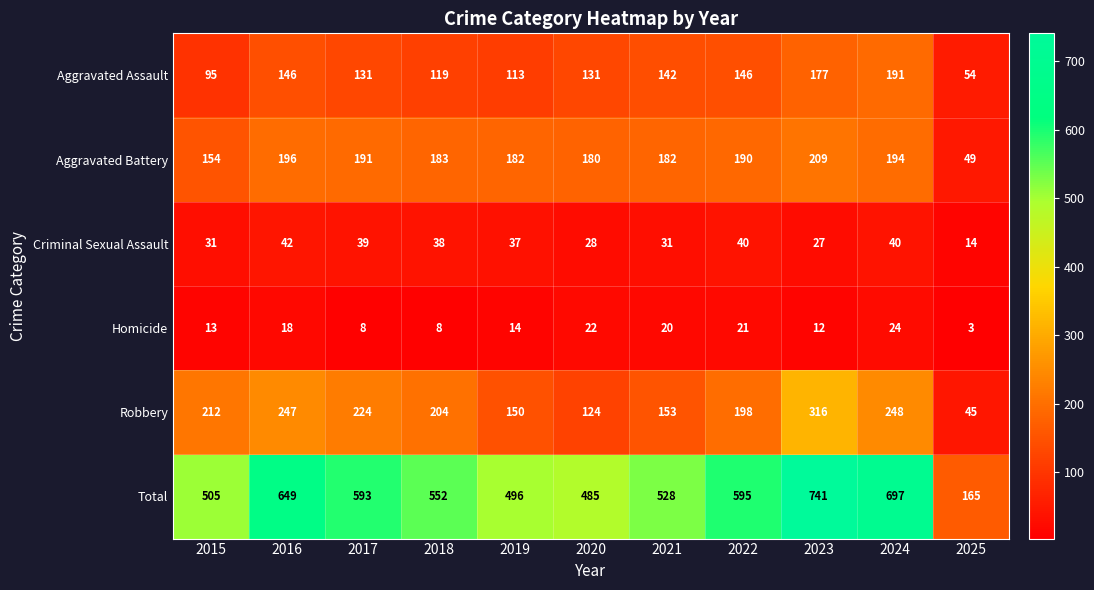

What is the difference between the maximum and minimum values in the Total series?

576